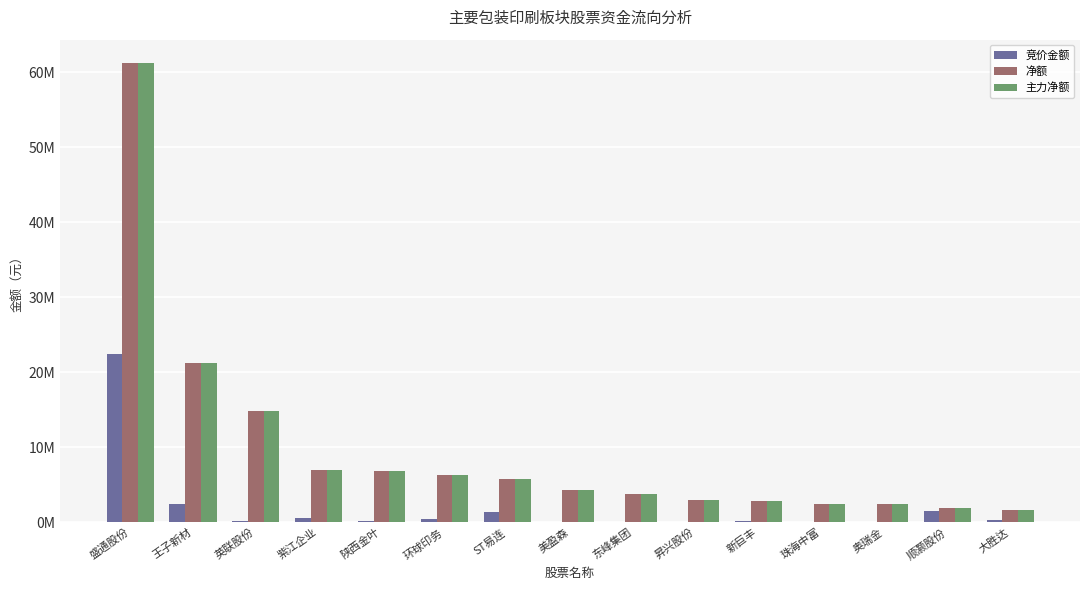

Does the chart contain stacked bars?

No